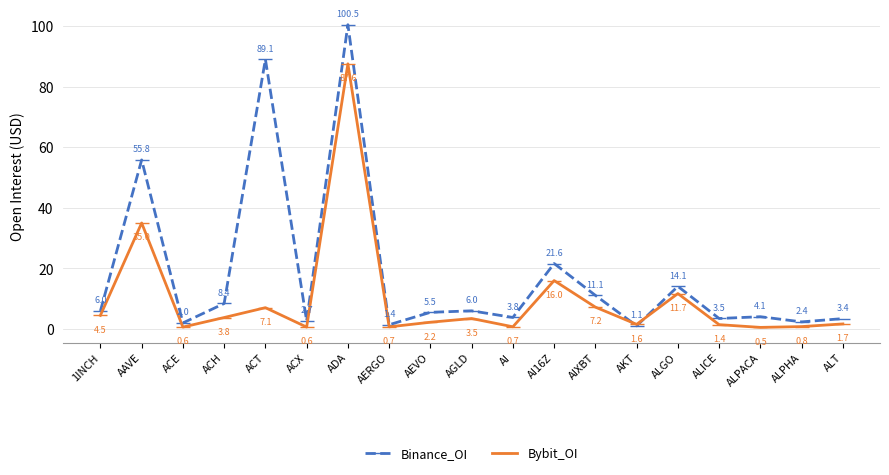

At which label does Binance_OI first exceed 5?

1INCH